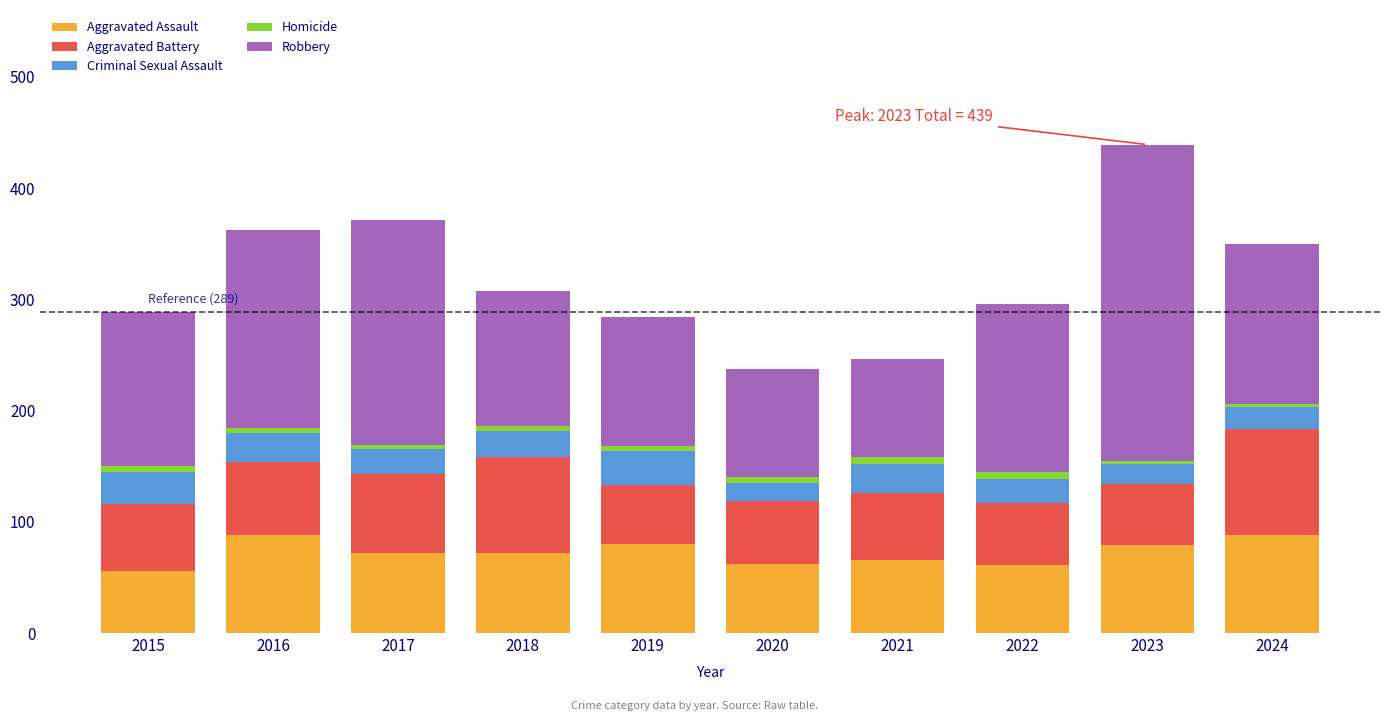

True or false: Aggravated Assault has a value of 62 at 2020.

True